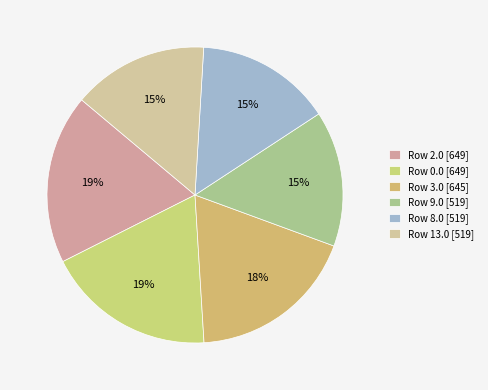

How many segments does this pie chart have?

6